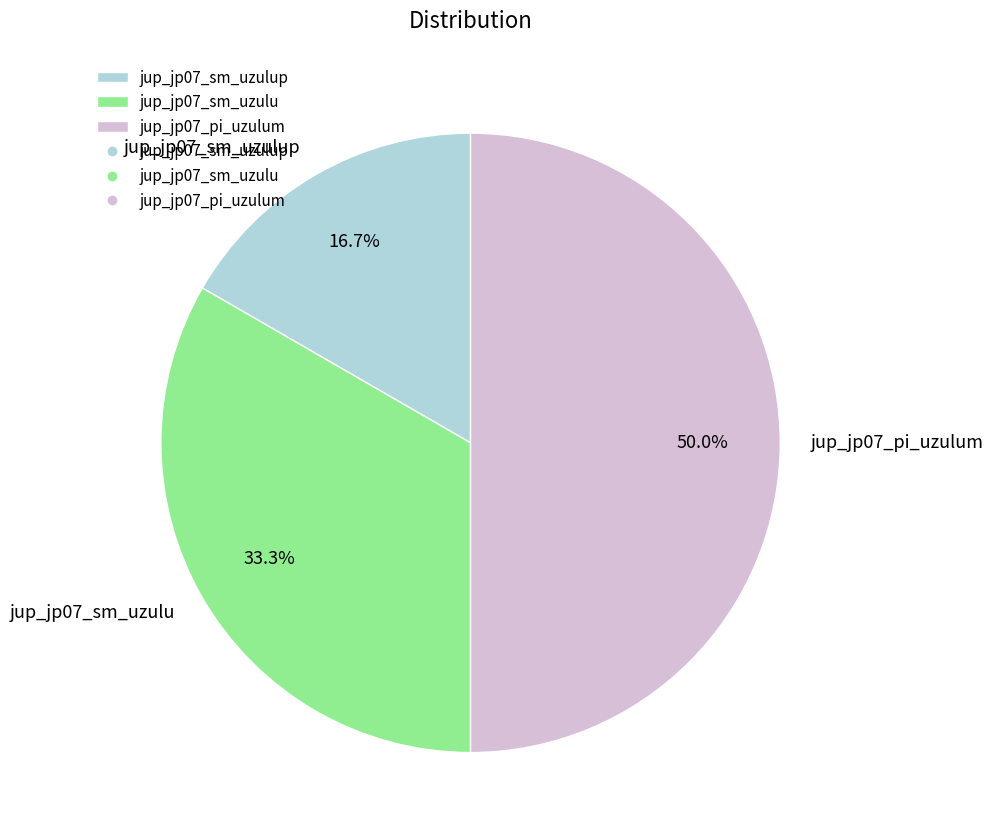

To the nearest percent, what is the combined percentage of jup_jp07_sm_uzulup and jup_jp07_sm_uzulu?

50%